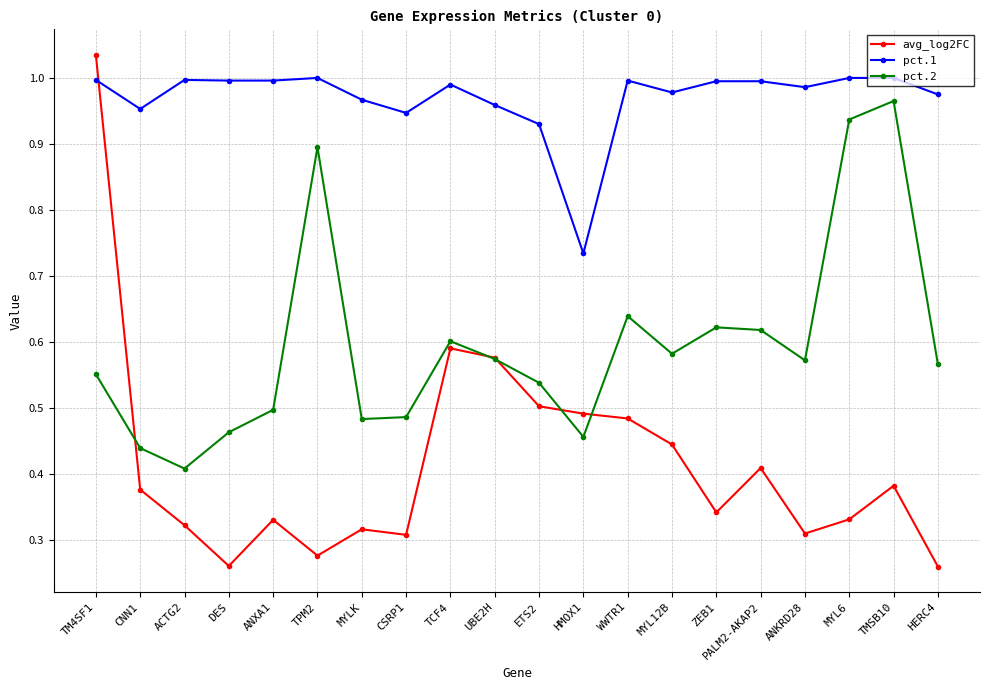

At how many categories does at least one series exceed 0?

20